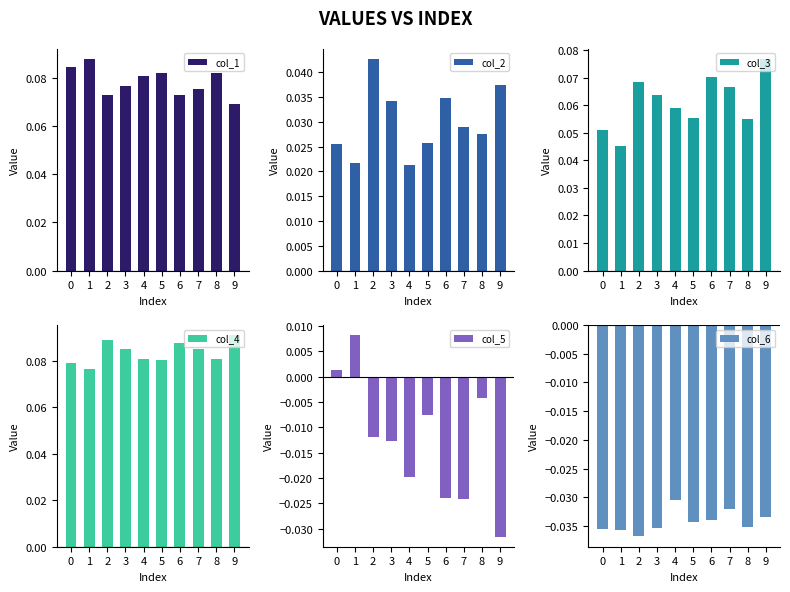

What is the spread (max minus min) of values at 5?

0.1